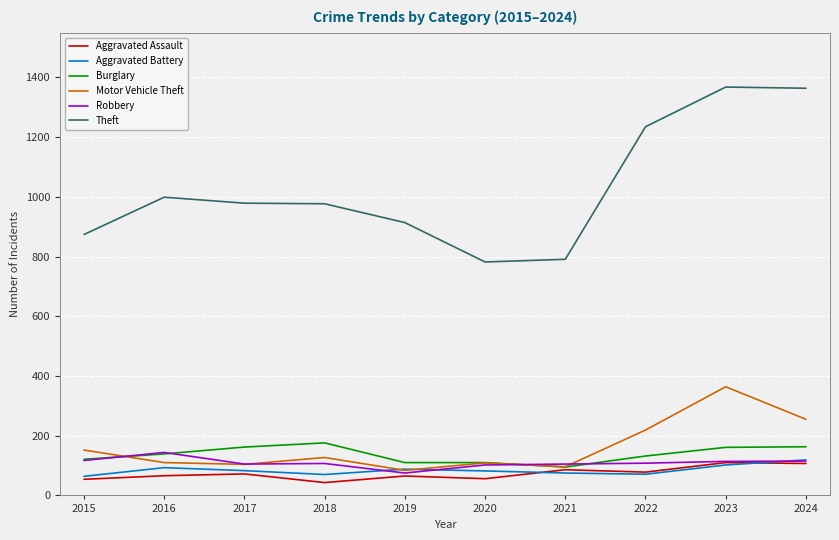

Which series has the largest range (max minus min)?

Theft